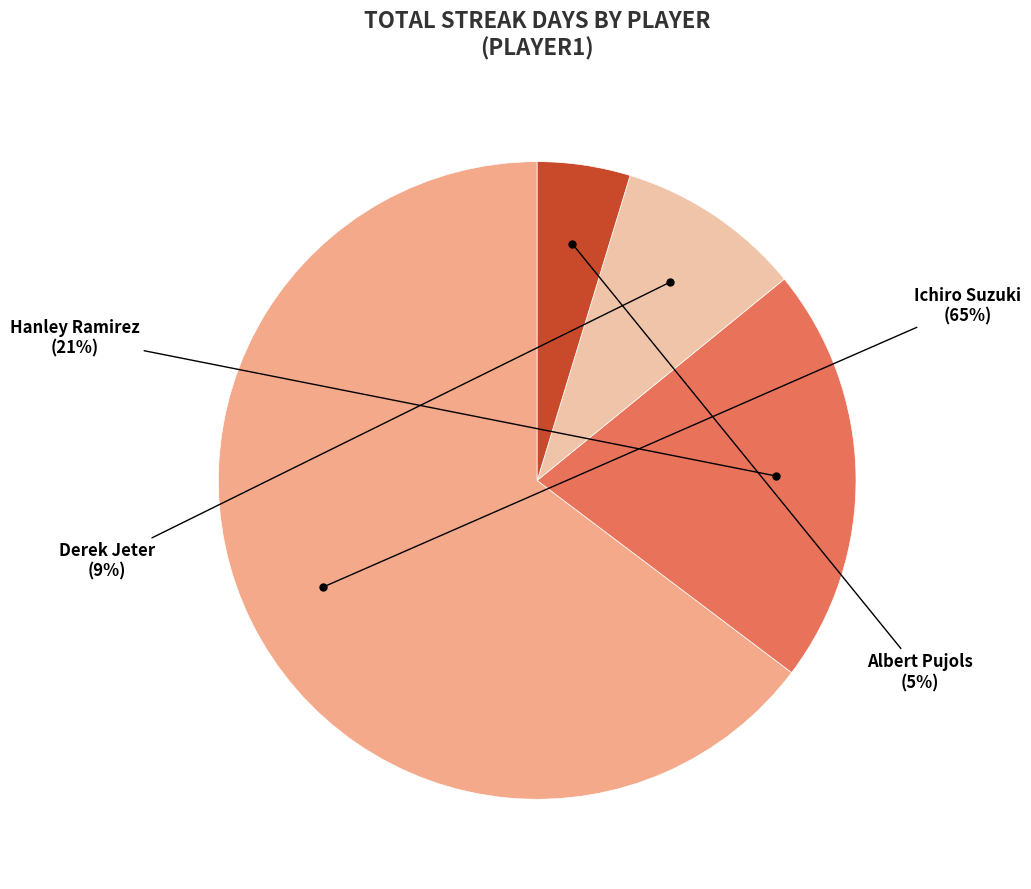

To the nearest percent, what is the difference between the largest and smallest slice percentages?

60%